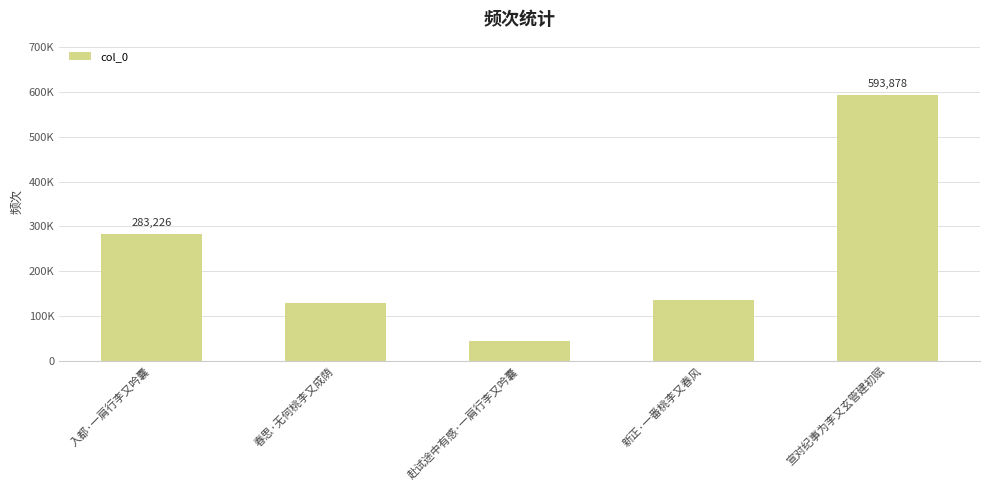

Are the bars horizontal?

No